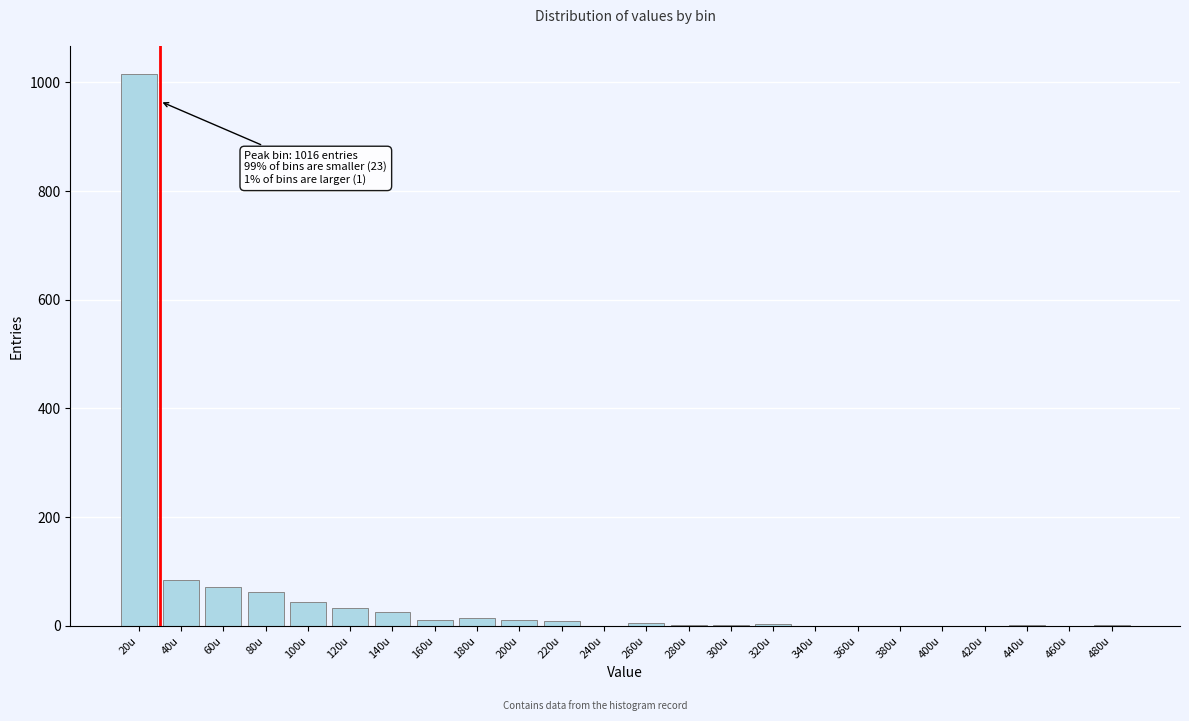

What is the sum of all values?

1395